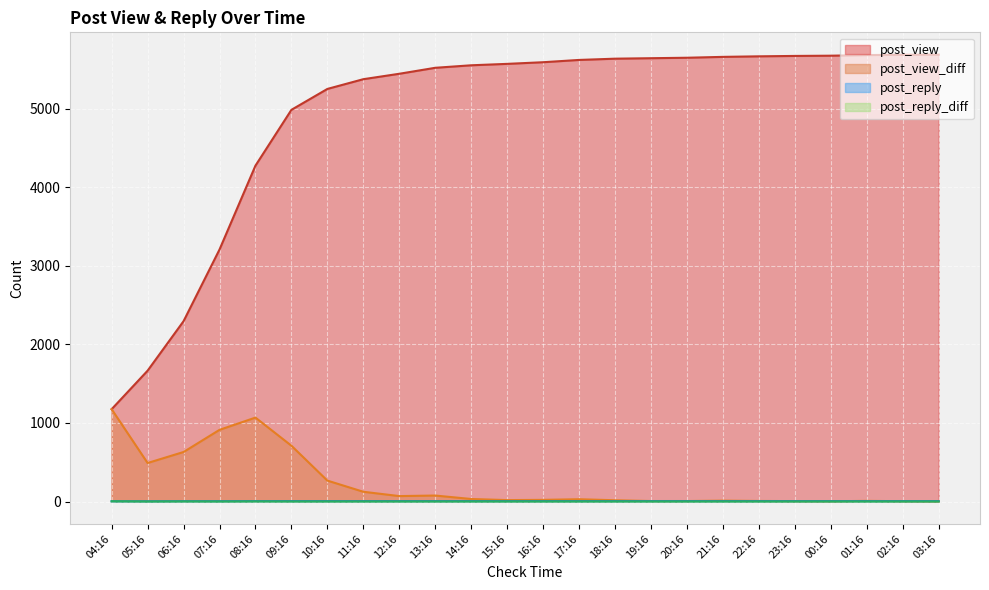

Is the value of post_view at 18:16 greater than the value of post_reply_diff at 19:16?

Yes